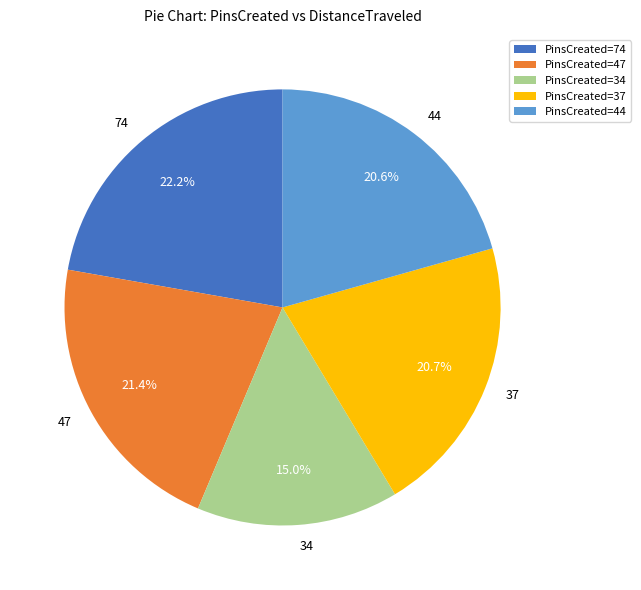

Does 34 account for over 50% of the chart?

No